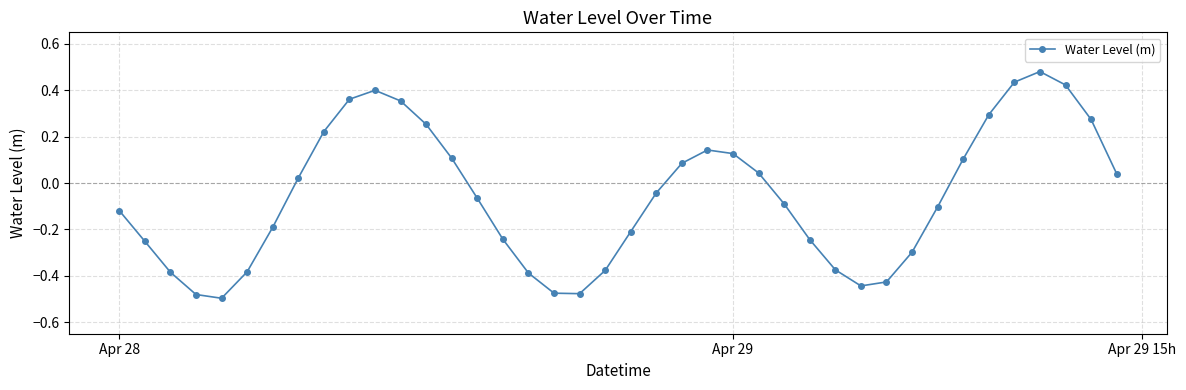

How many points are lower than both their immediate neighbors (excluding endpoints)?

3